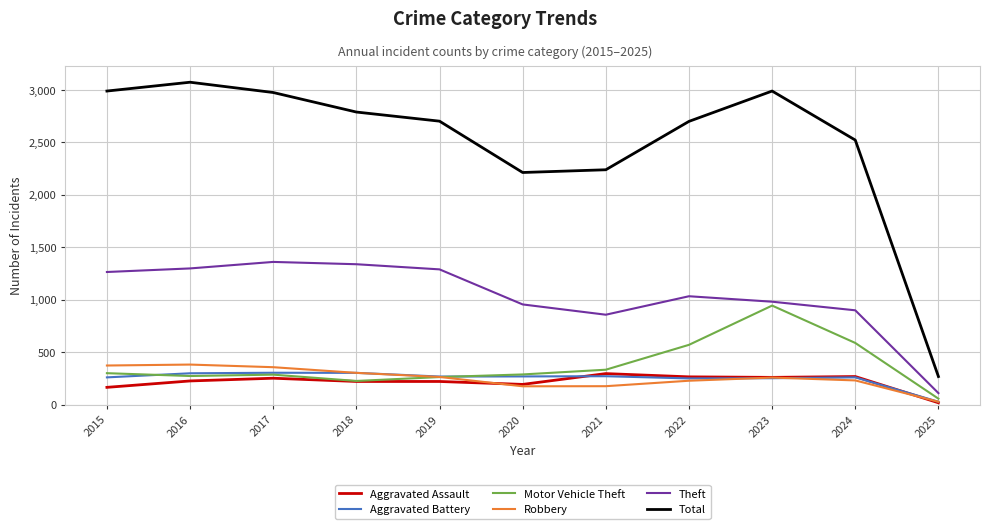

The Theft series shows 1845 at 2019. True or false?

False